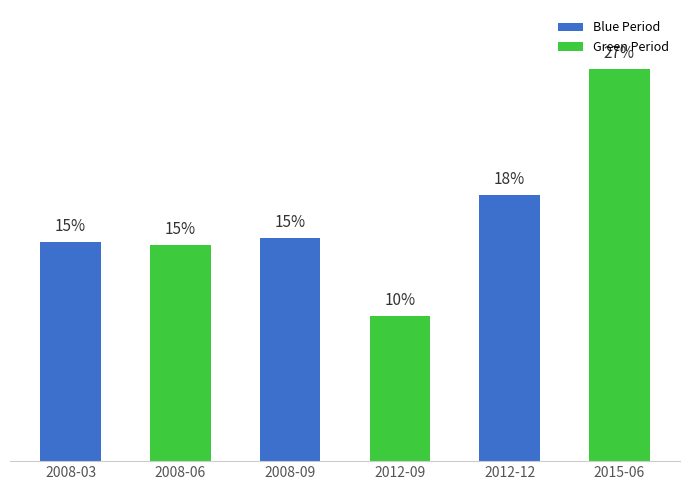

What is the label of the 6th bar from the right?

2008-03